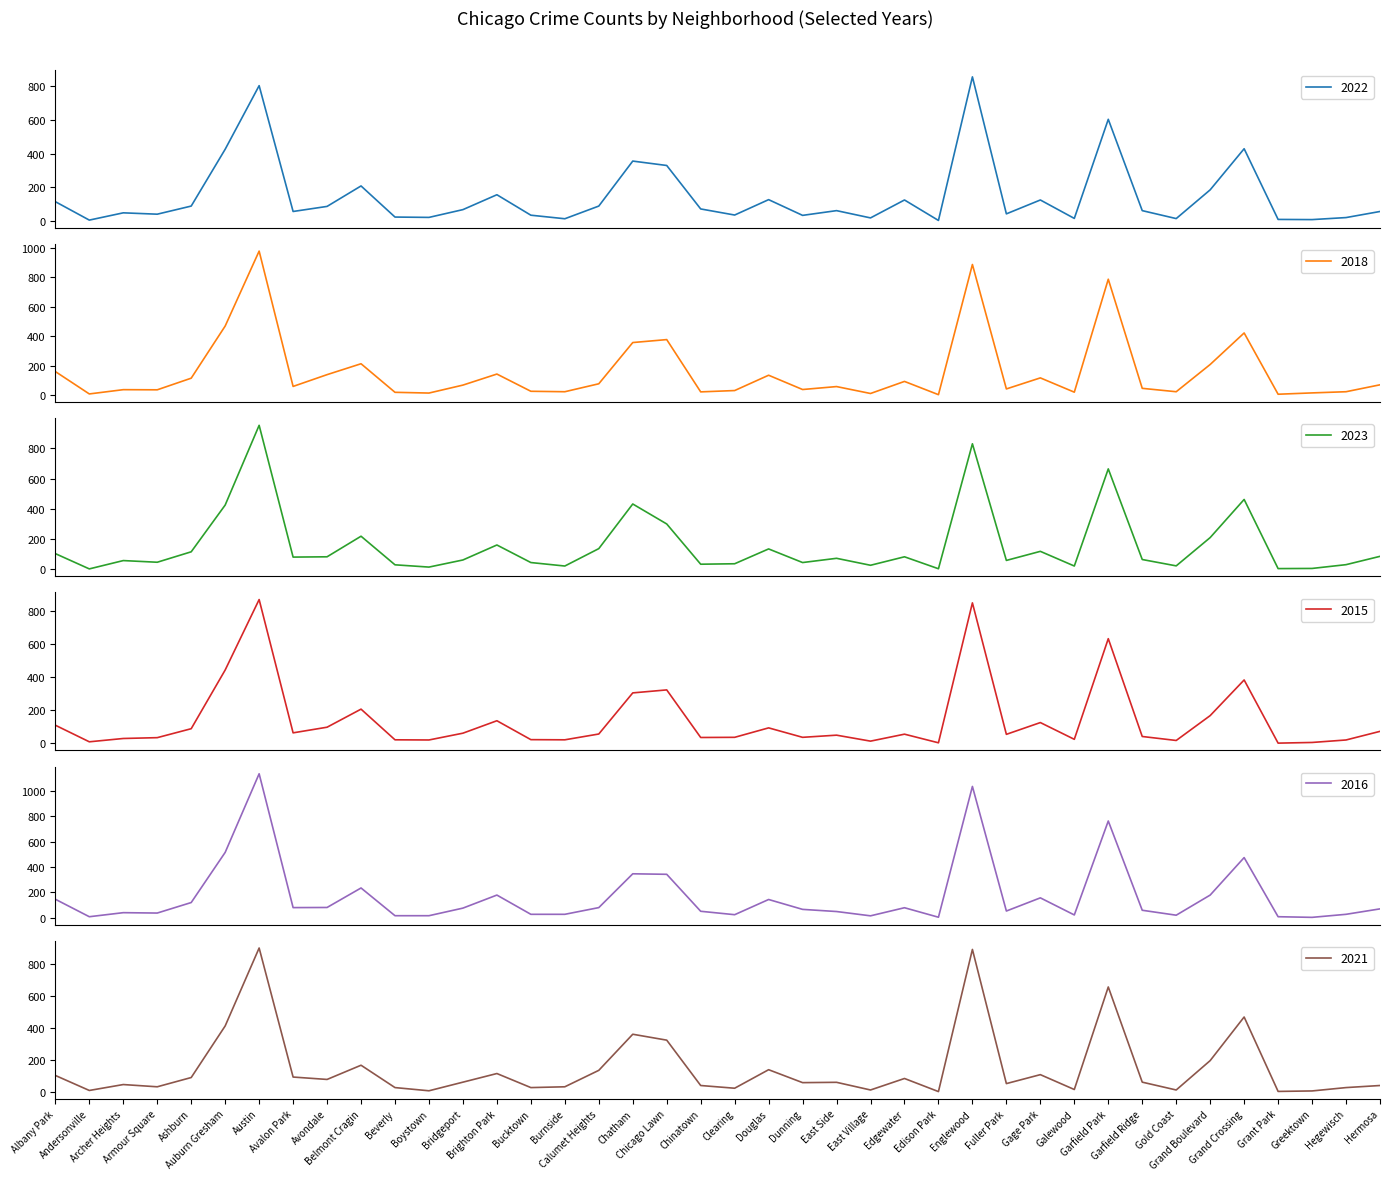

At which category does 2021 reach its first local peak?

Archer Heights